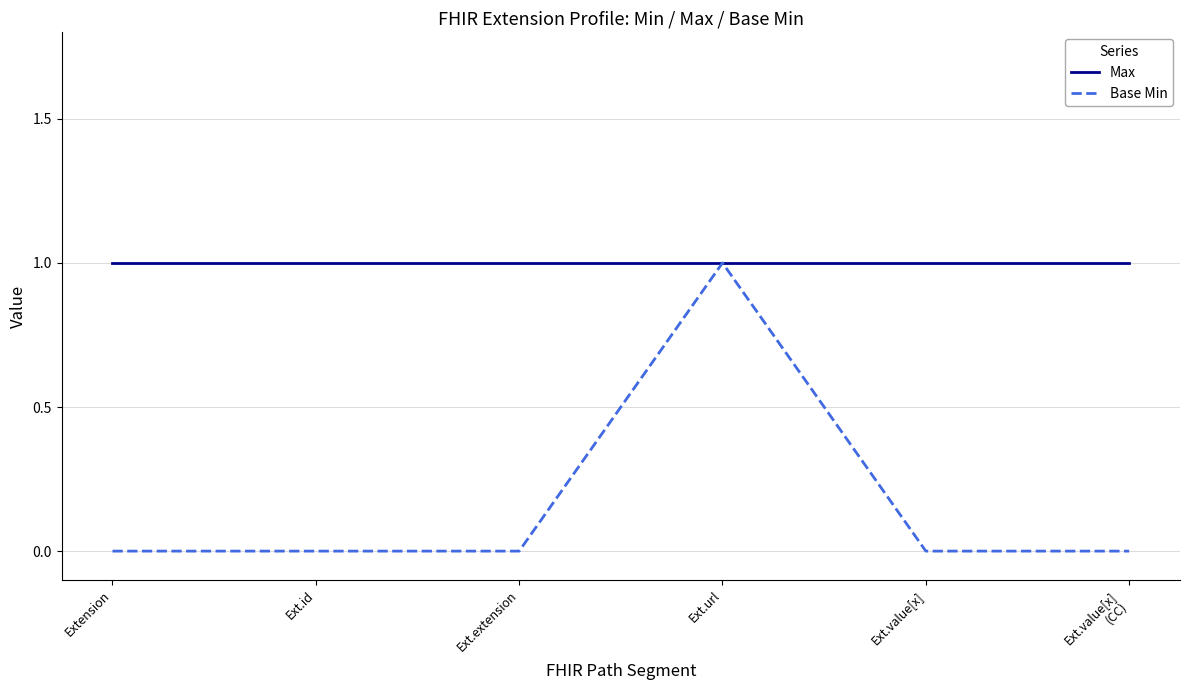

Reading left to right, extract all data points from this chart.

Max: 1	1	1	1	1	1
Base Min: 0	0	0	1	0	0